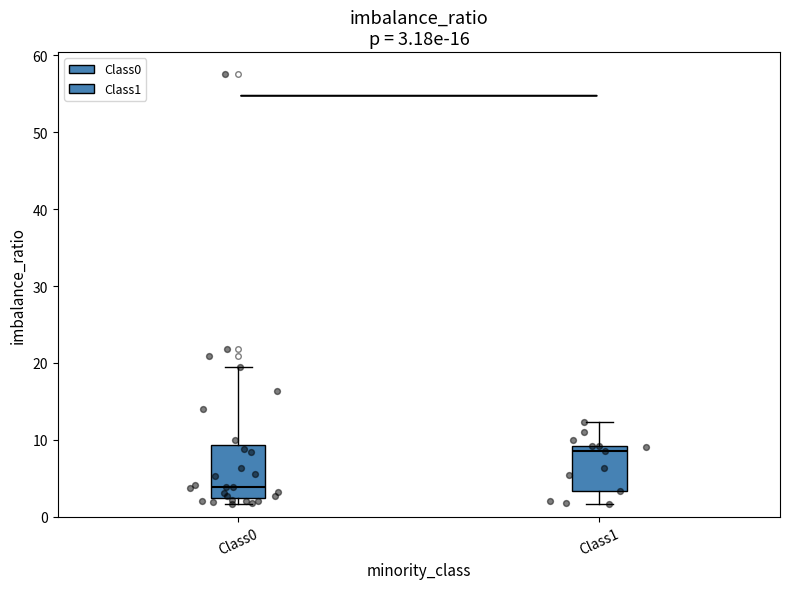

Comparing the boxes themselves (not the whiskers), which one is the tallest?

Class0